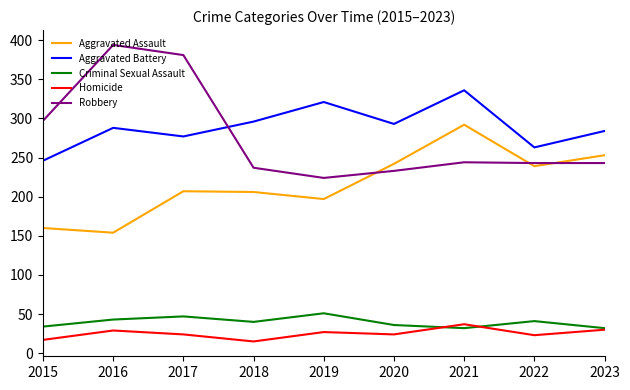

At 2017, list the series in order from largest to smallest.

Robbery, Aggravated Battery, Aggravated Assault, Criminal Sexual Assault, Homicide